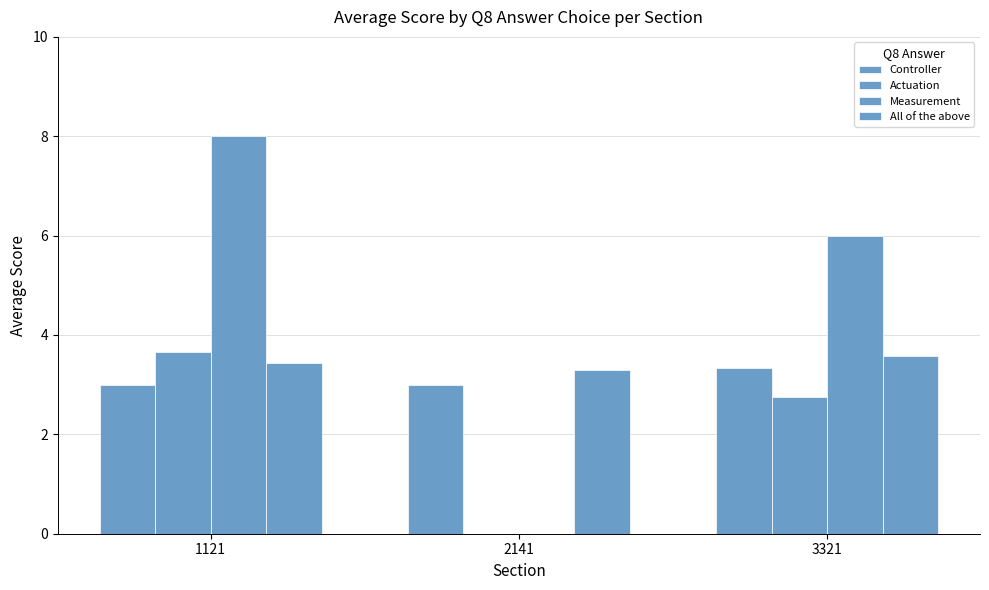

How many data points does each series have?

3